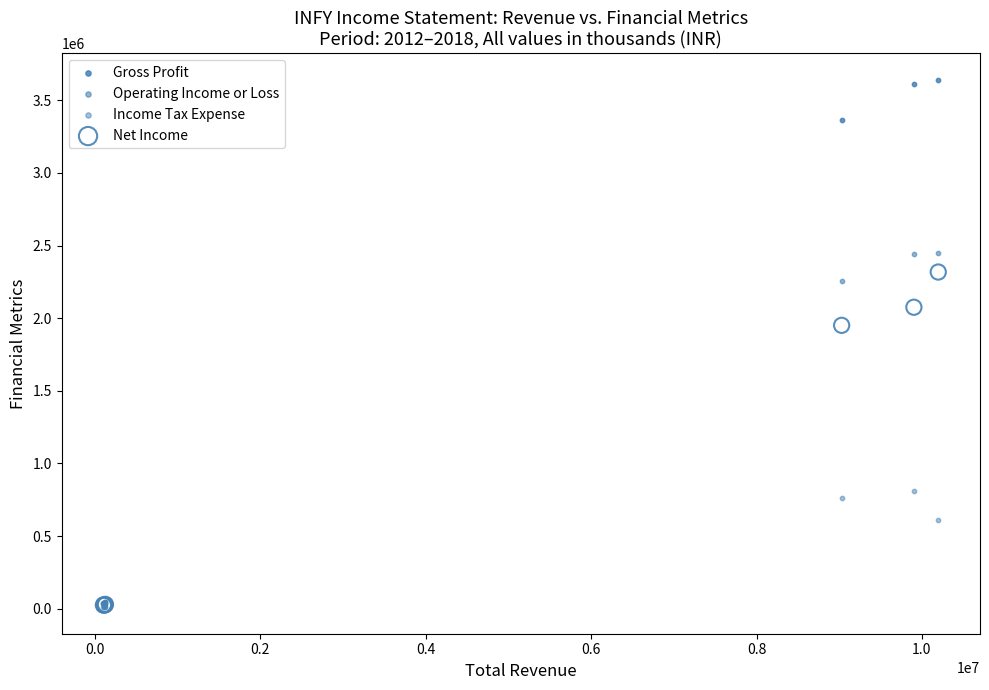

In the Operating Income or Loss series, what Y value is closest to 1239950?

2258700